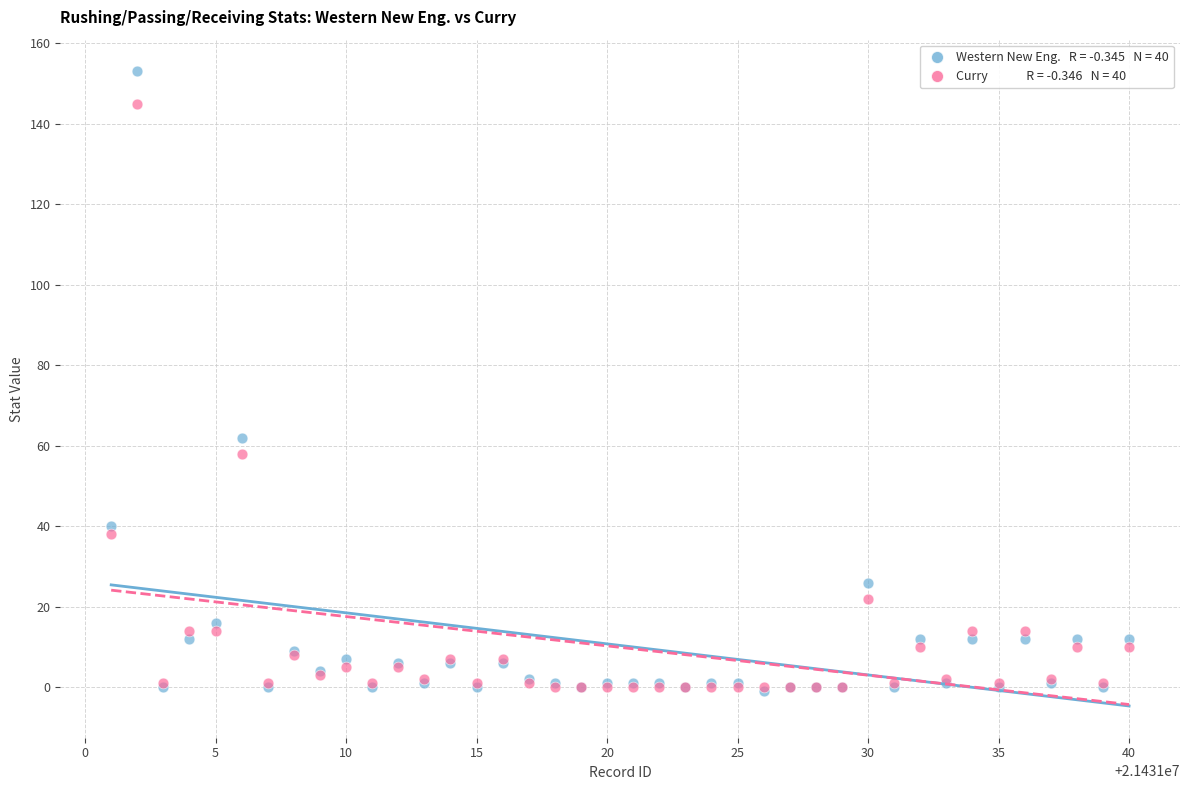

Across all series, what Y value is closest to 76?

62